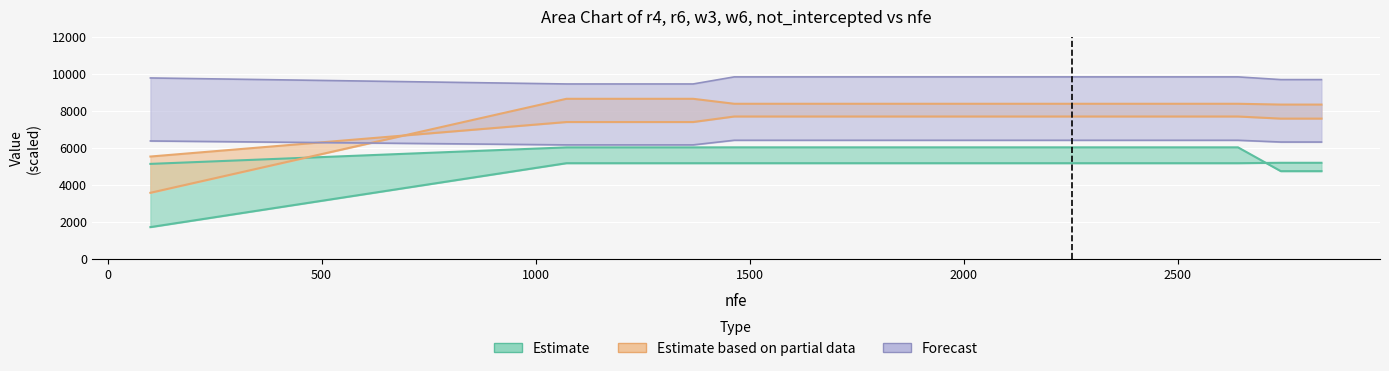

What is the sum of the r6 values at 1170 and 1662?

10350.0